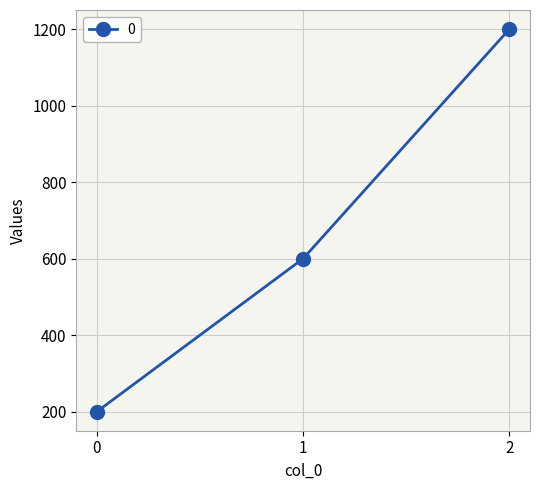

Reading right to left, what are all the values shown in this chart?

1200	600	200